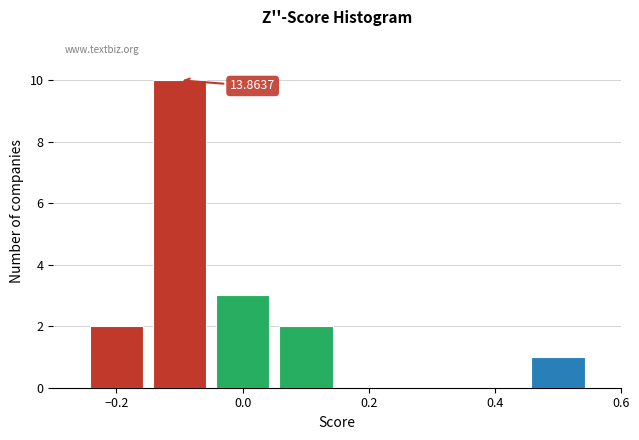

Over which range of the x-axis is the bar tallest?

-0.15 to -0.05